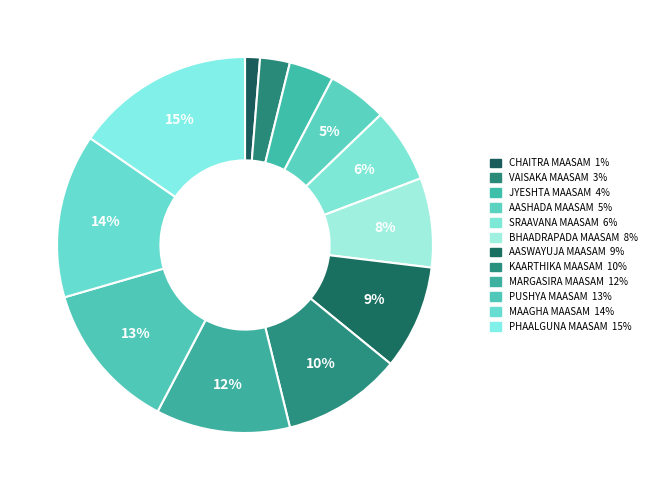

Which category has the biggest portion of the pie?

PHAALGUNA MAASAM